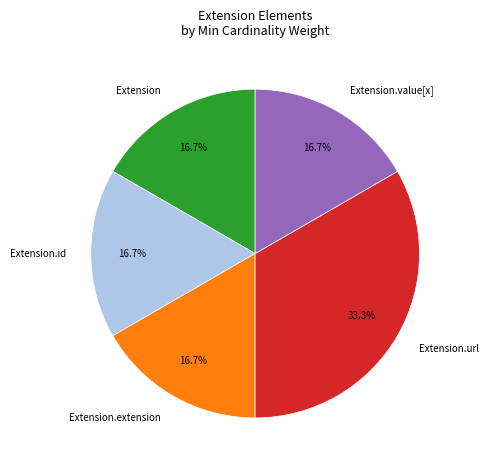

What portion of the pie excludes Extension?

83.3%